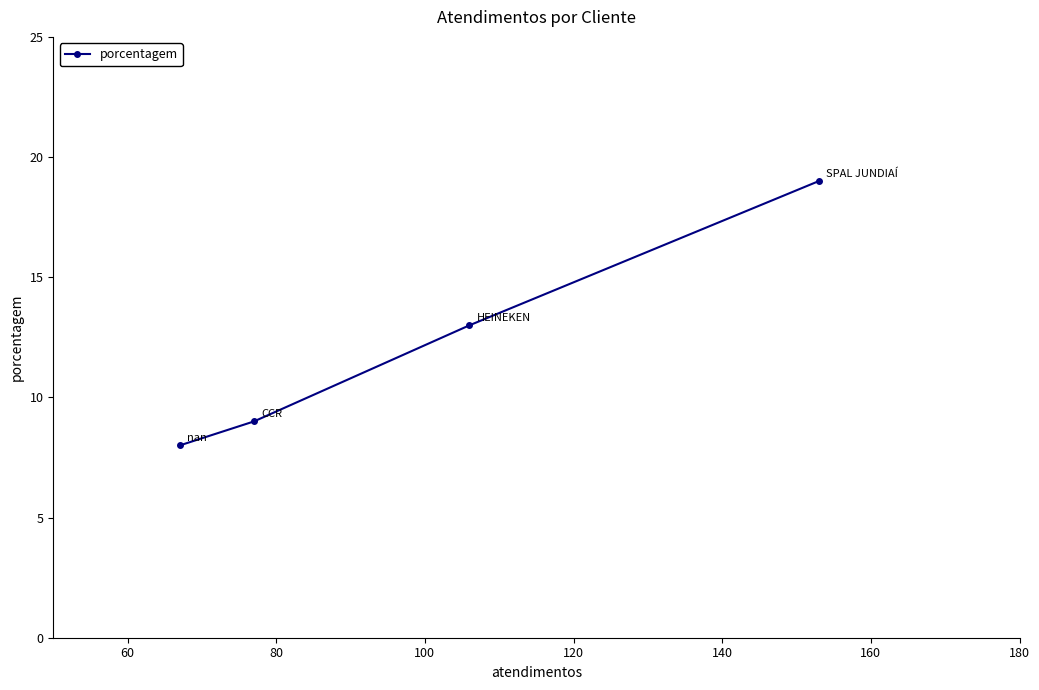

What is the smallest value displayed?

8